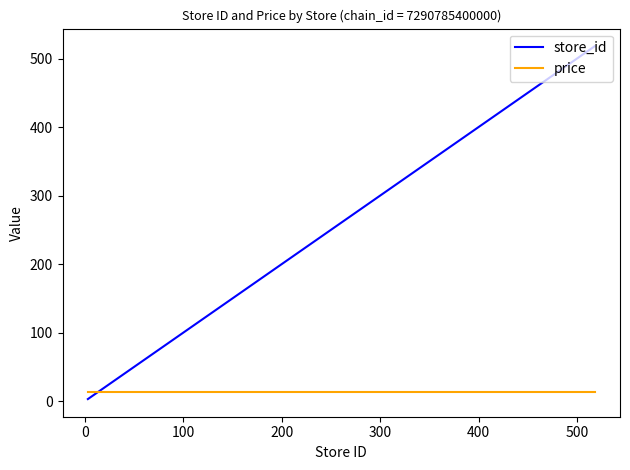

Which series has the largest total across all categories?

store_id